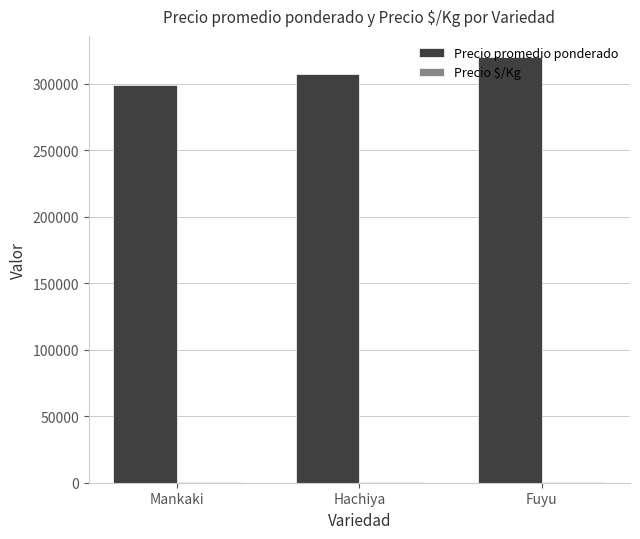

What is the highest value of the Precio promedio ponderado series?

320000